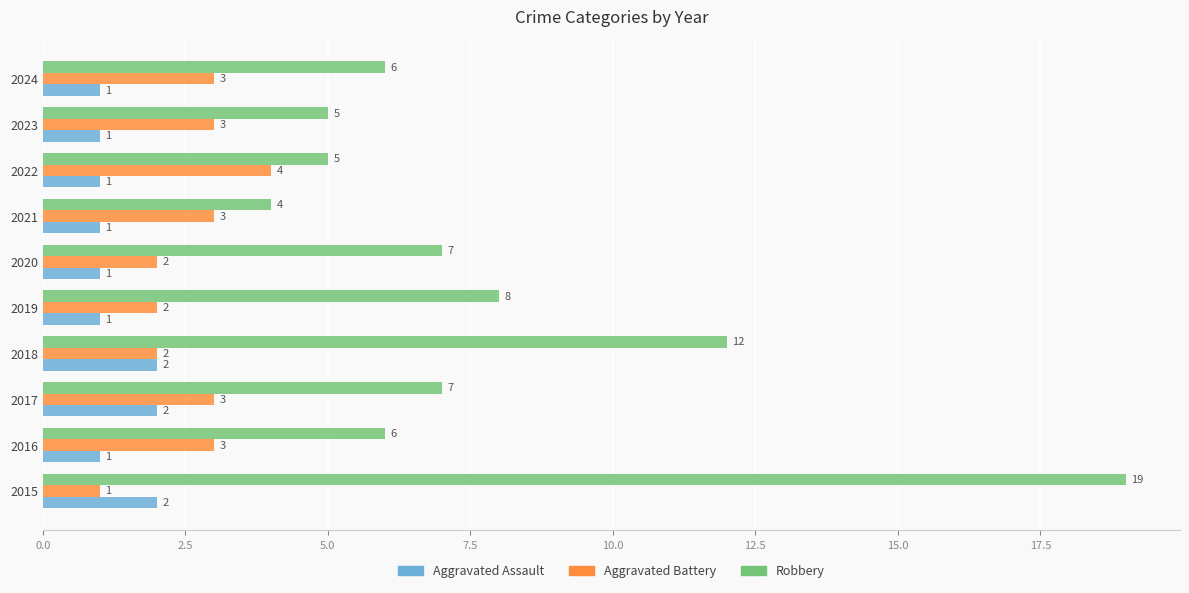

At which label is Robbery closest to 11?

2018